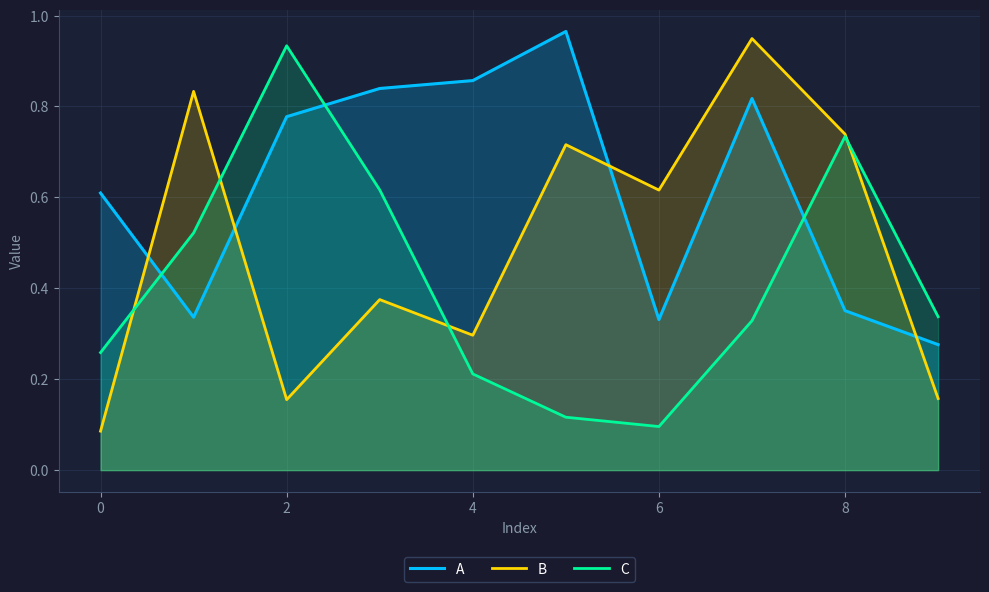

Is it true that A equals 0.2 at 0?

False